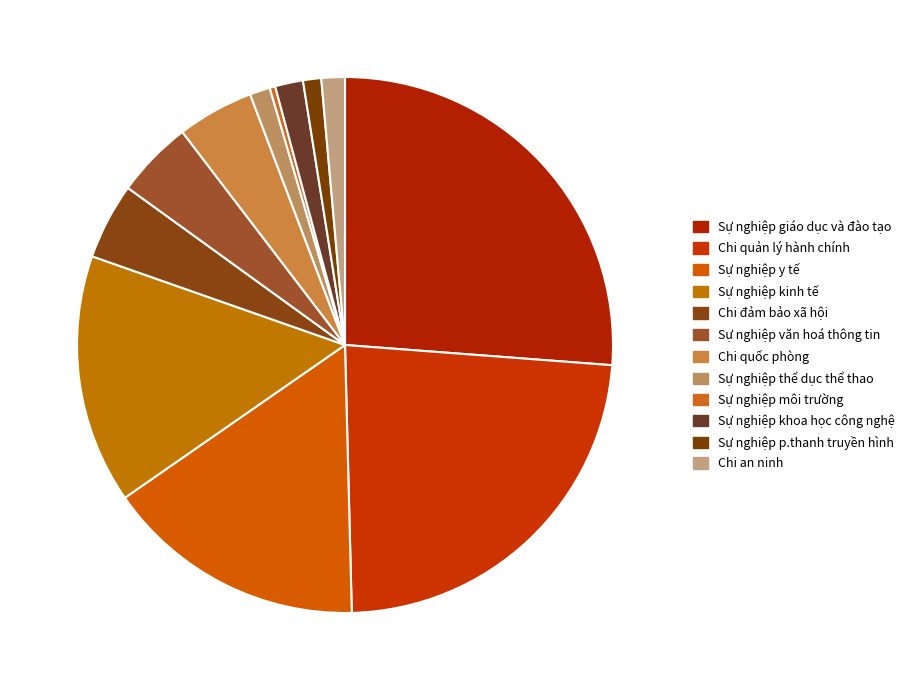

What portion of the pie excludes Chi đảm bảo xã hội?

95.4%